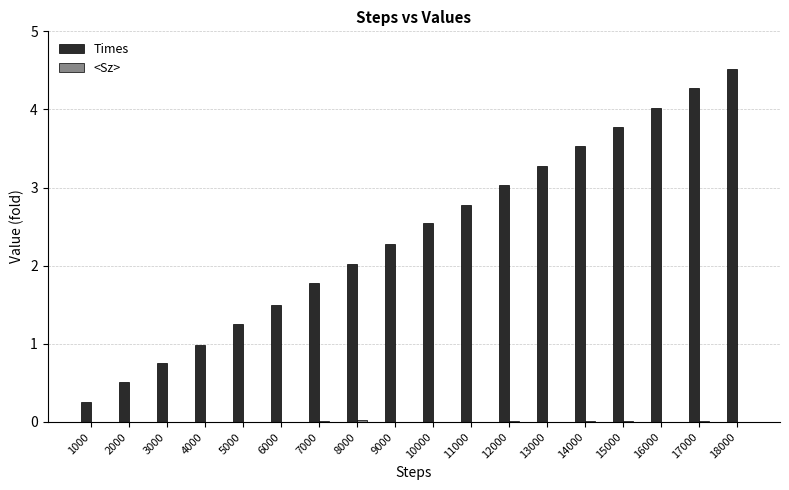

Which series changed the most between 2000 and 13000?

Times